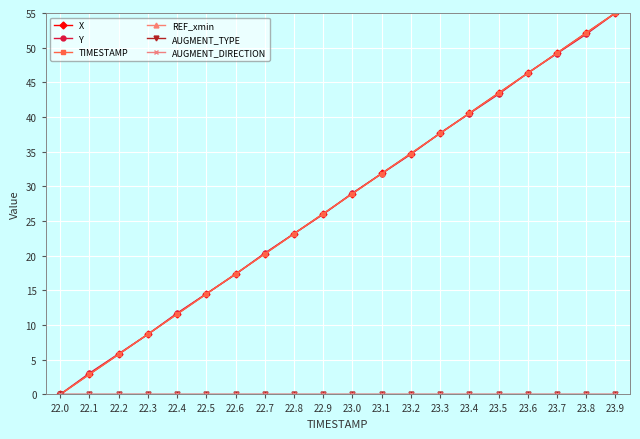

At how many categories does at least one series exceed 33?

8